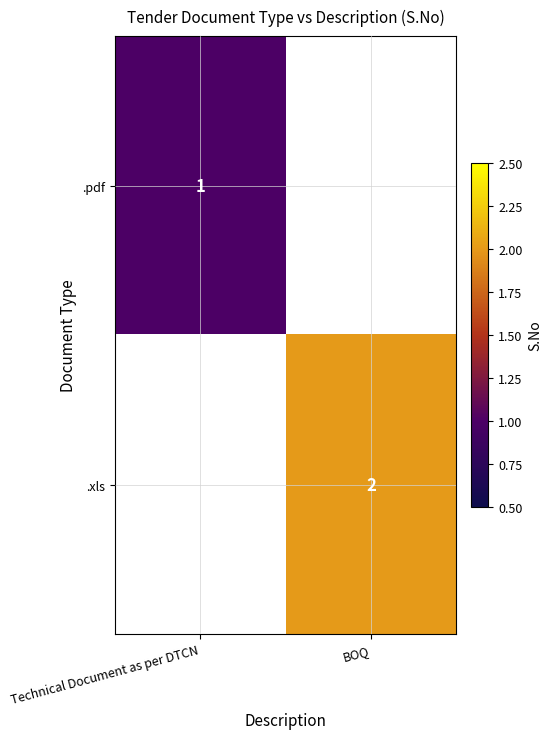

Which label corresponds to the largest value in the chart?

BOQ